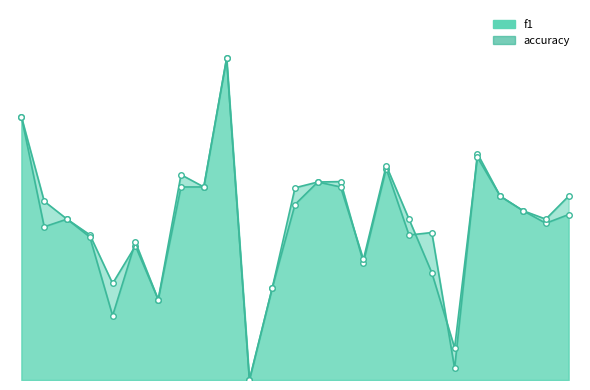

Does the chart have visible grid lines?

No